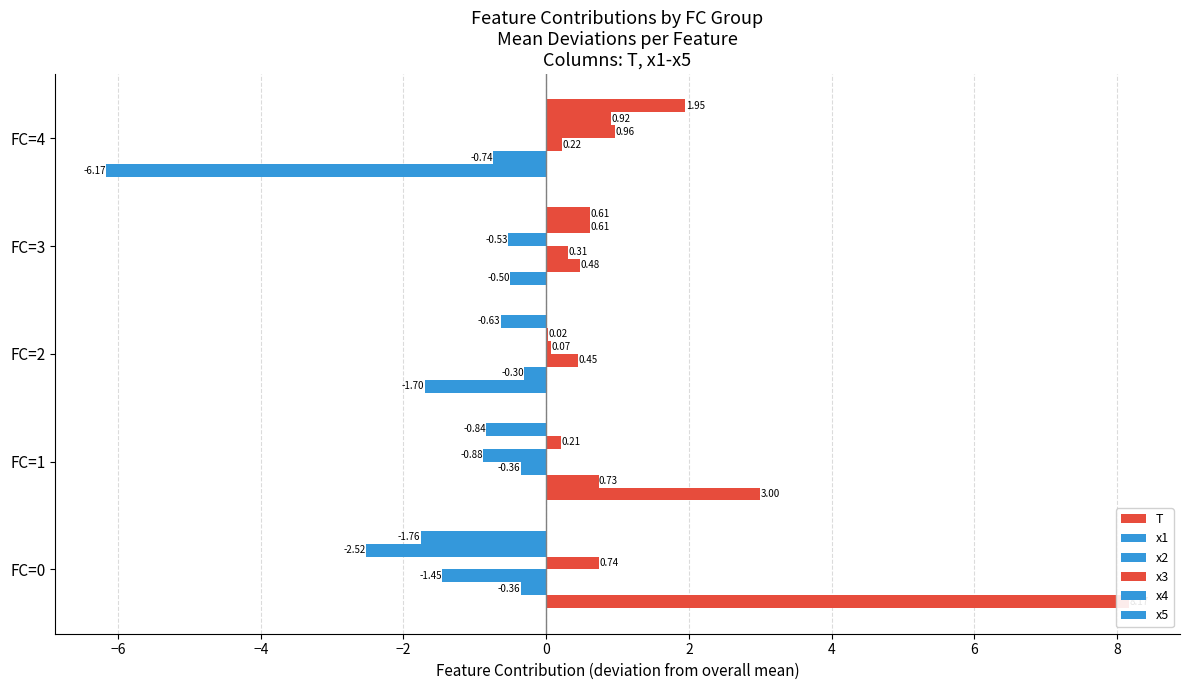

Which series has the largest total across all categories?

T